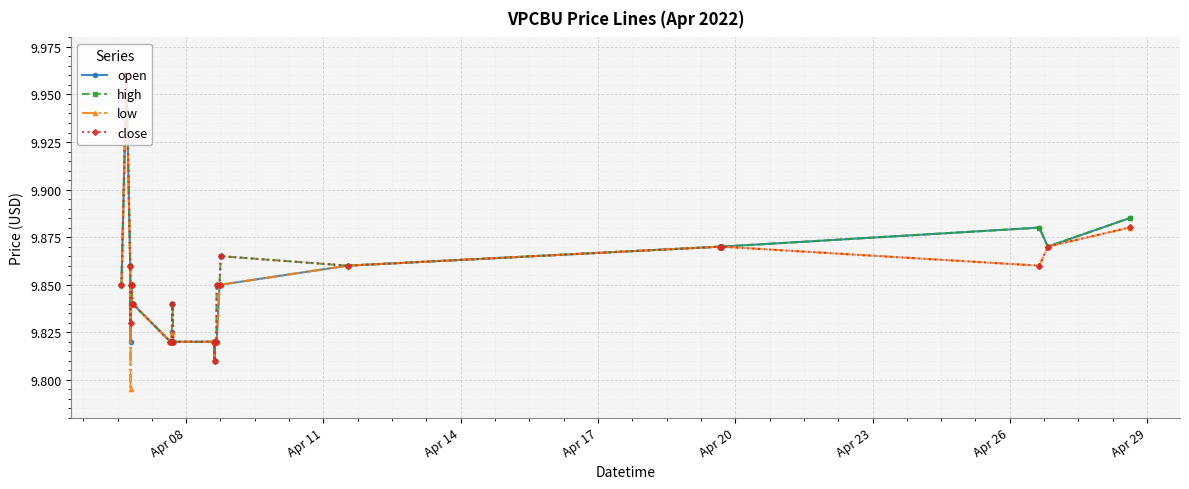

At how many categories does at least one series exceed 9?

27